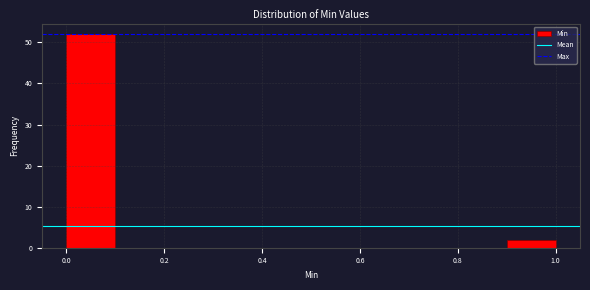

Reading left to right, list every bar in this chart as the range it spans on the x-axis followed by its height. The values are not printed on the chart, so give them approximately, as read against the axis.

0.0 to 0.1: 52
0.1 to 0.2: 0
0.2 to 0.3: 0
0.3 to 0.4: 0
0.4 to 0.5: 0
0.5 to 0.6: 0
0.6 to 0.7: 0
0.7 to 0.8: 0
0.8 to 0.9: 0
0.9 to 1.0: 2